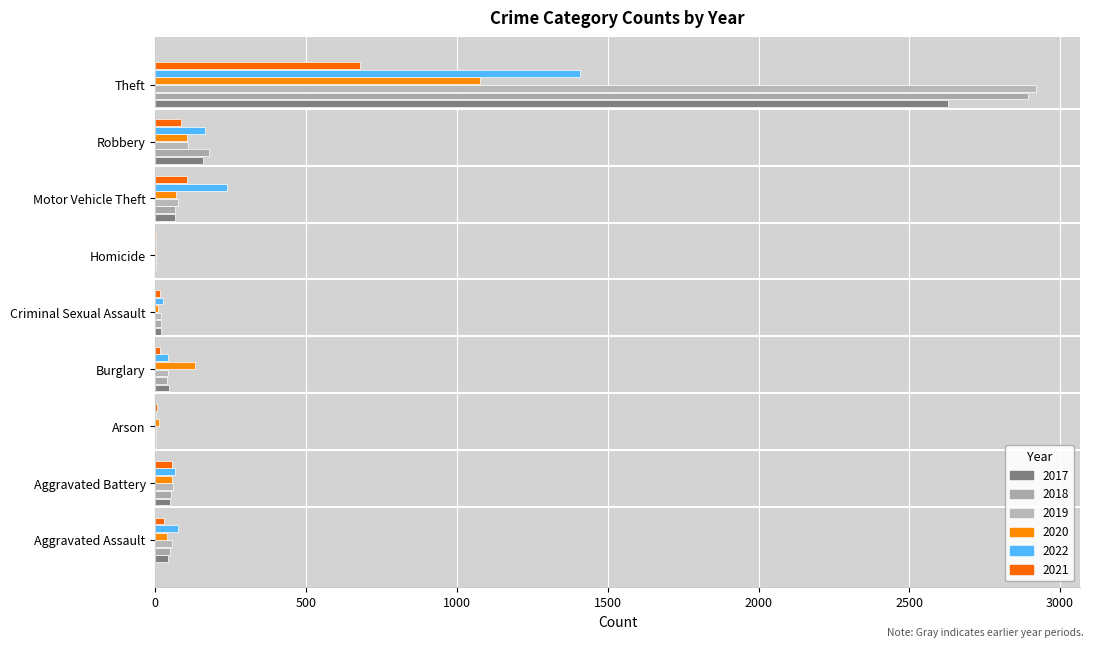

At which label is 2019 closest to 1460?

Robbery